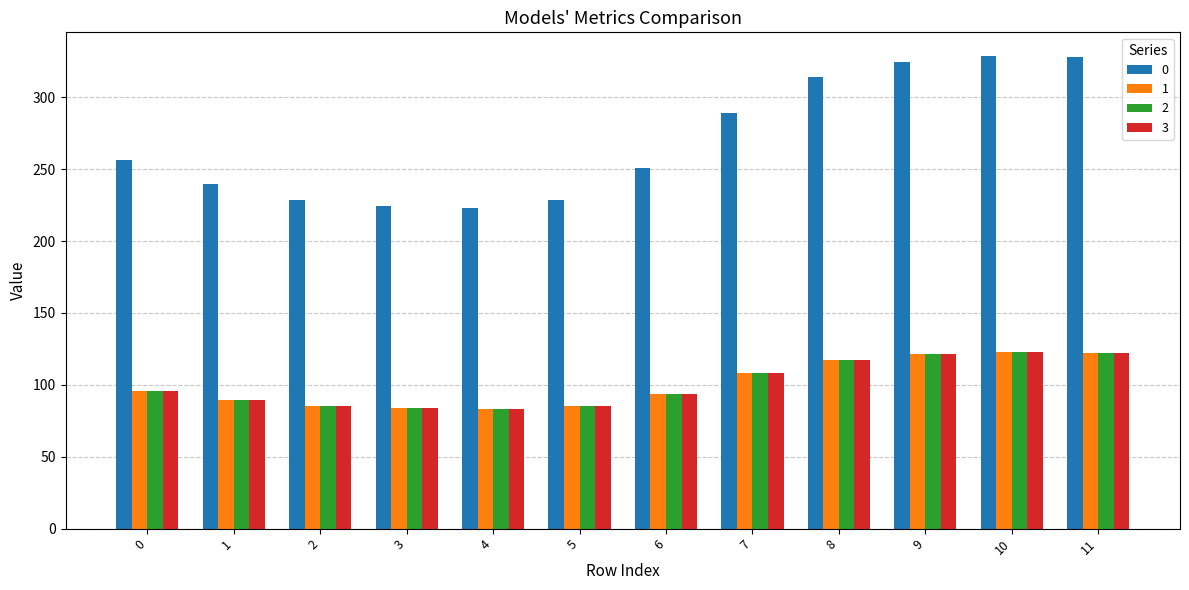

How many categories are shown in the chart?

12